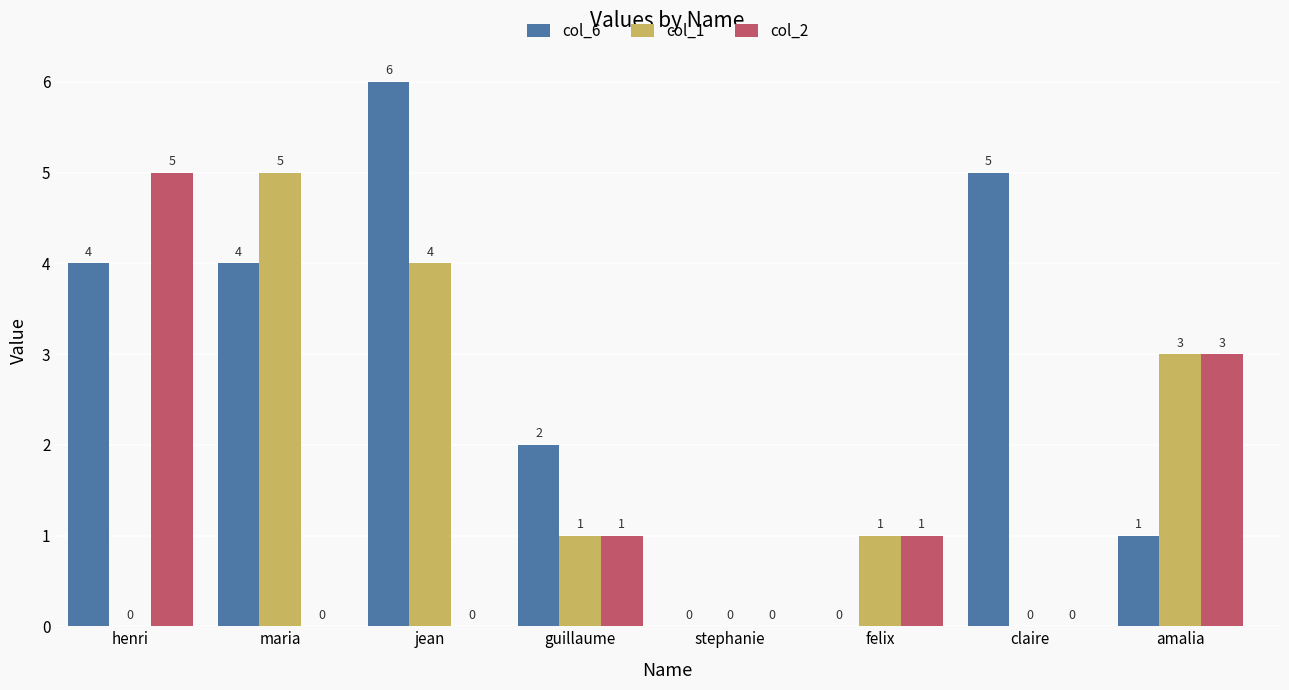

At which category is the sum across all series the highest?

jean